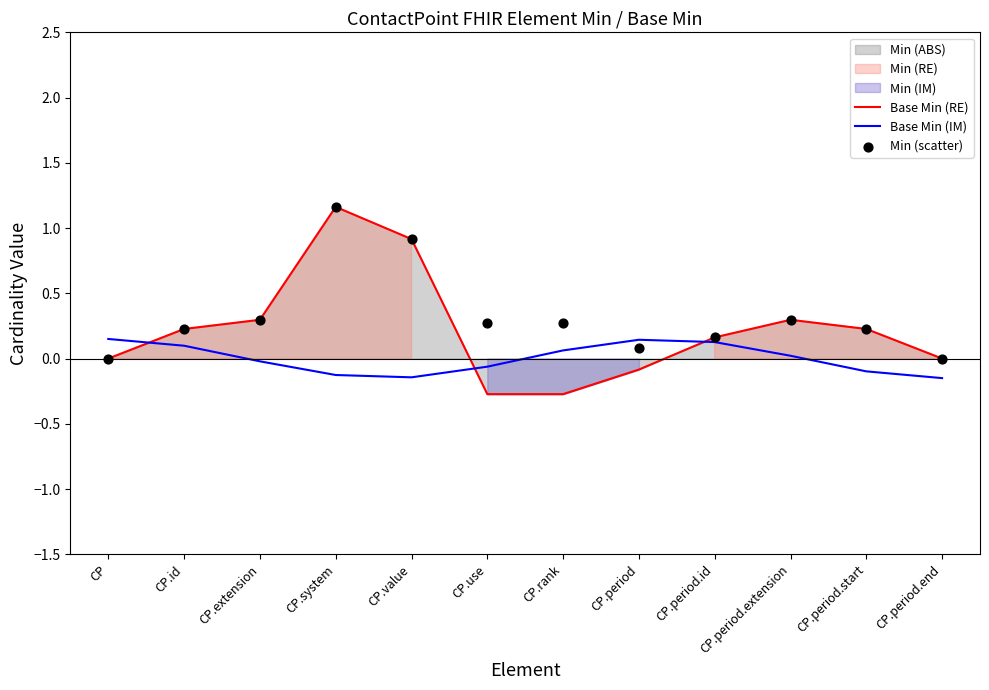

Which series has the largest Y range (max minus min)?

Base Min (RE)